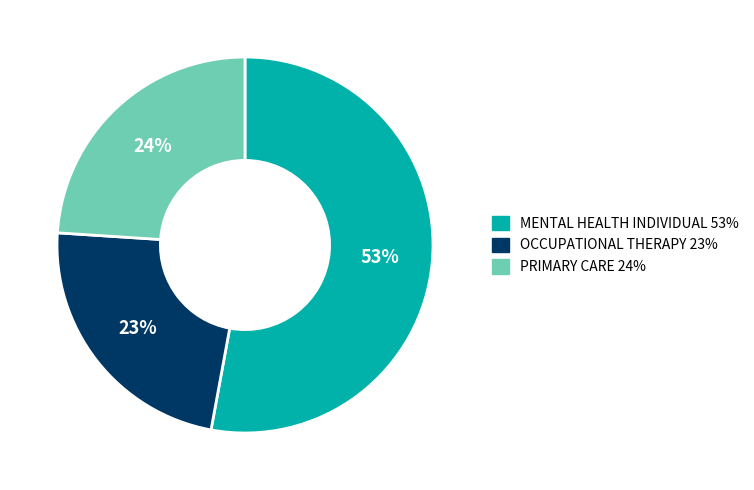

Do MENTAL HEALTH INDIVIDUAL and OCCUPATIONAL THERAPY together represent more than half of the pie?

Yes